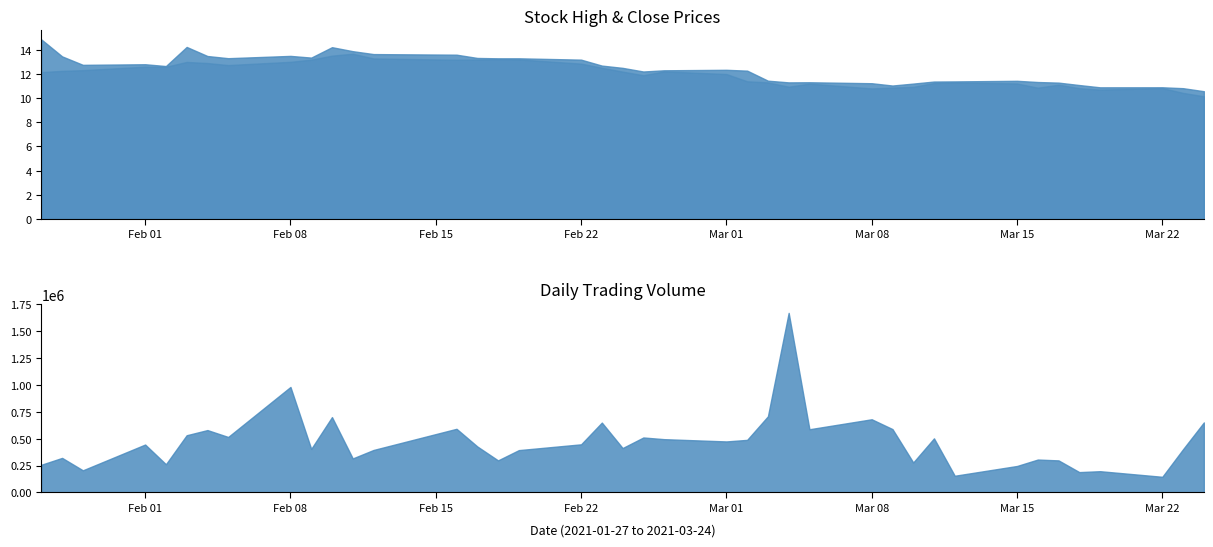

Which series has the widest spread of values?

Volume